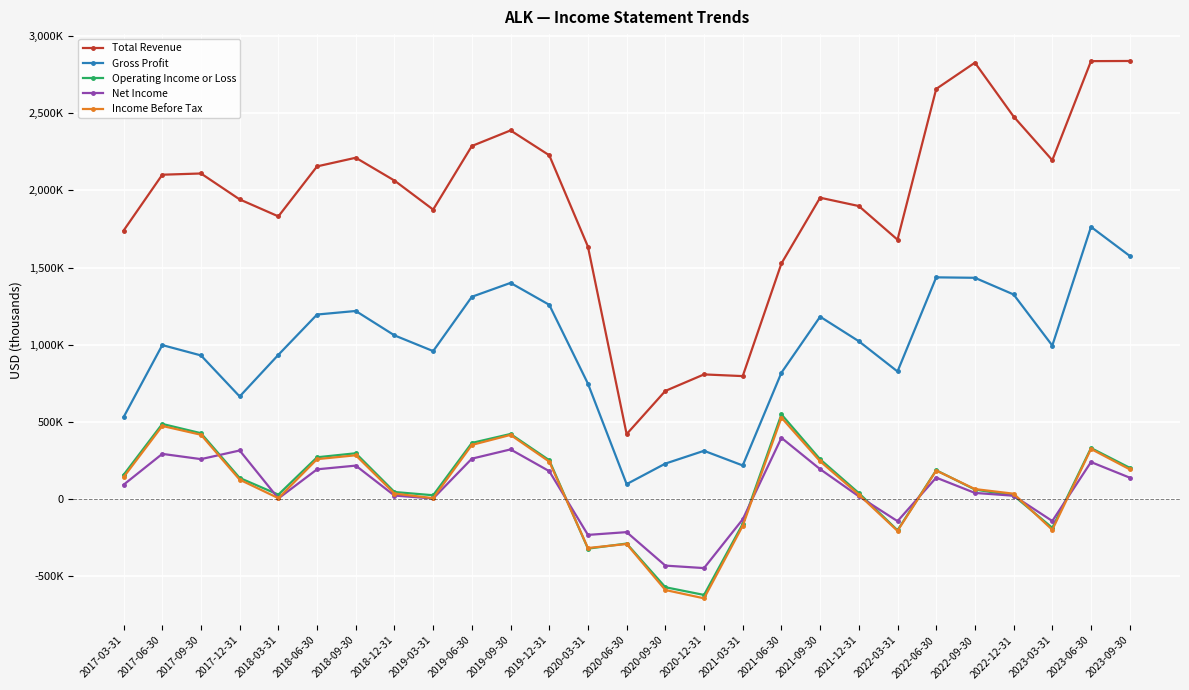

What is the difference between the Operating Income or Loss values at 2021-03-31 and 2022-03-31?

41000